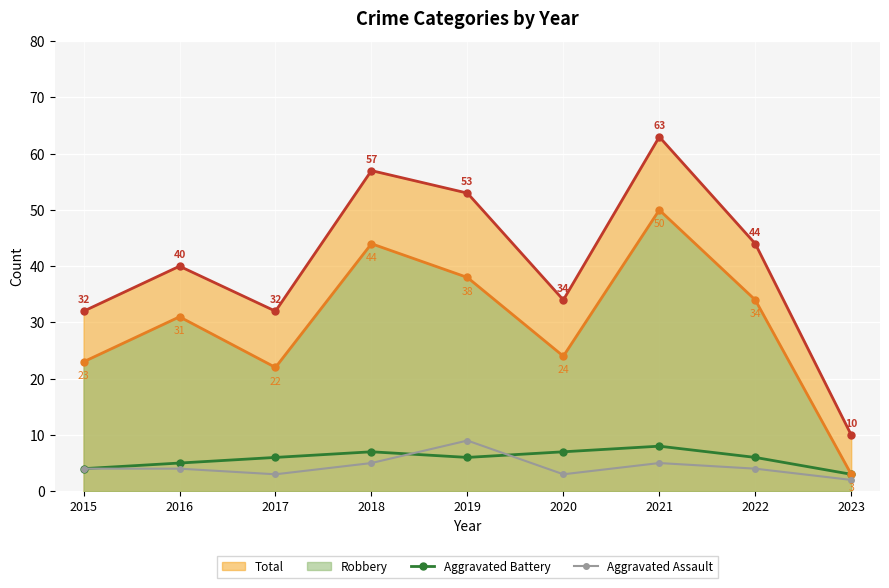

Rank the series at 2017 from lowest to highest value.

Aggravated Assault, Aggravated Battery, Robbery, Total